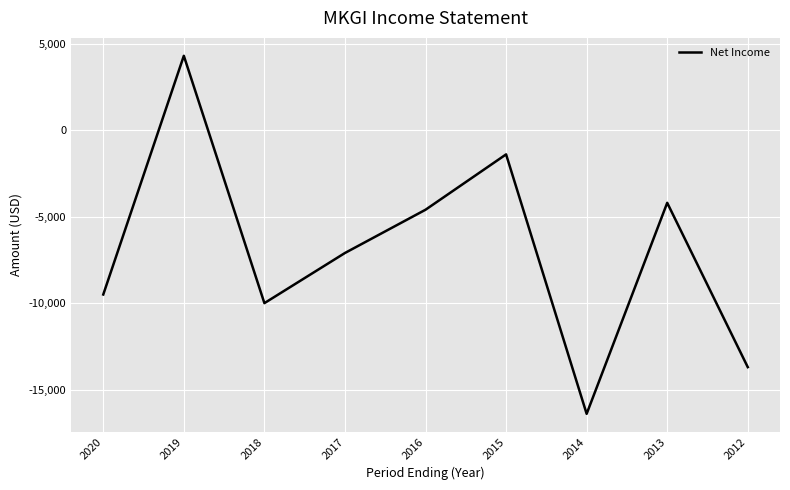

What is the change in value from 2019 to 2017?

-11400